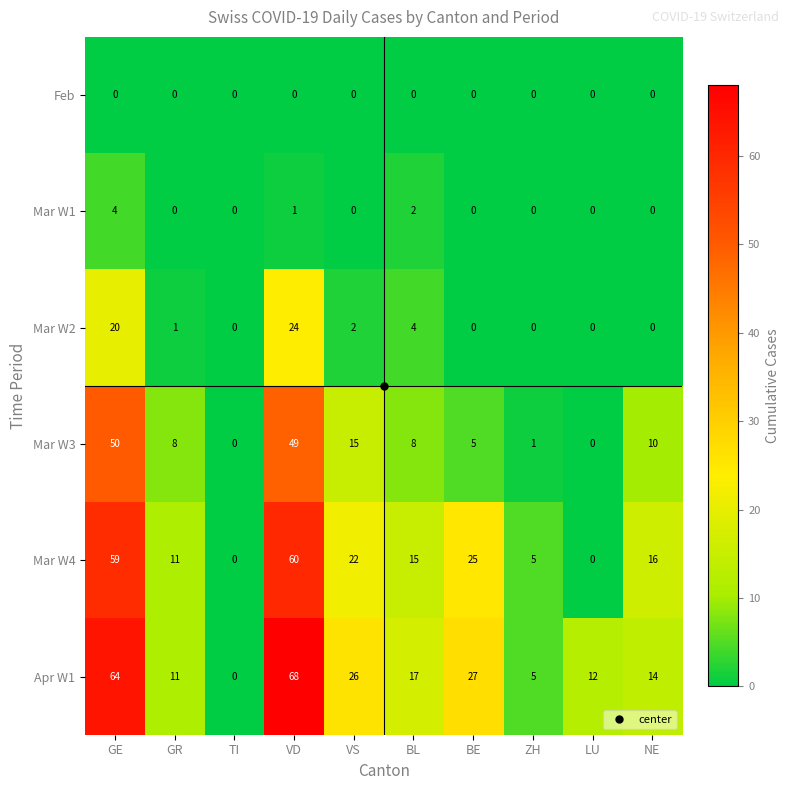

Rank the series by their maximum value, from lowest to highest.

Feb, Mar W1, Mar W2, Mar W3, Mar W4, Apr W1